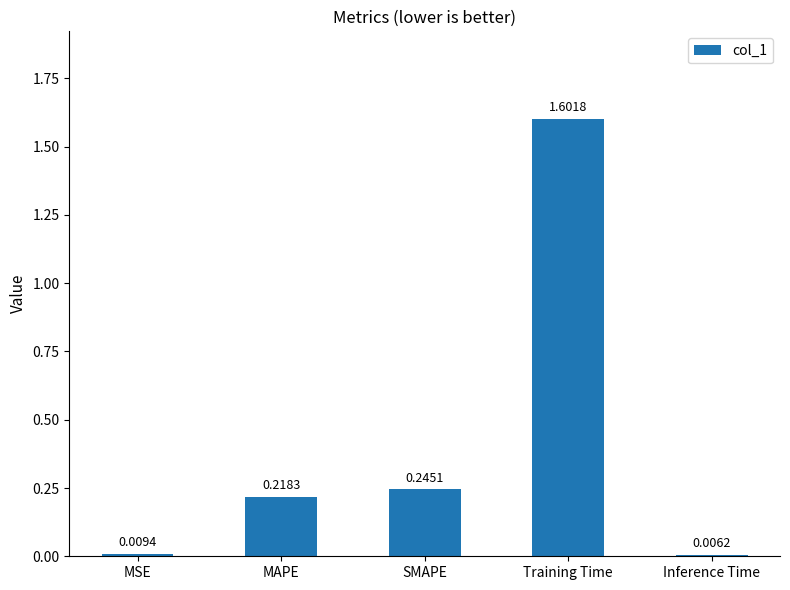

What is the sum of the values at SMAPE and Inference Time?

0.3